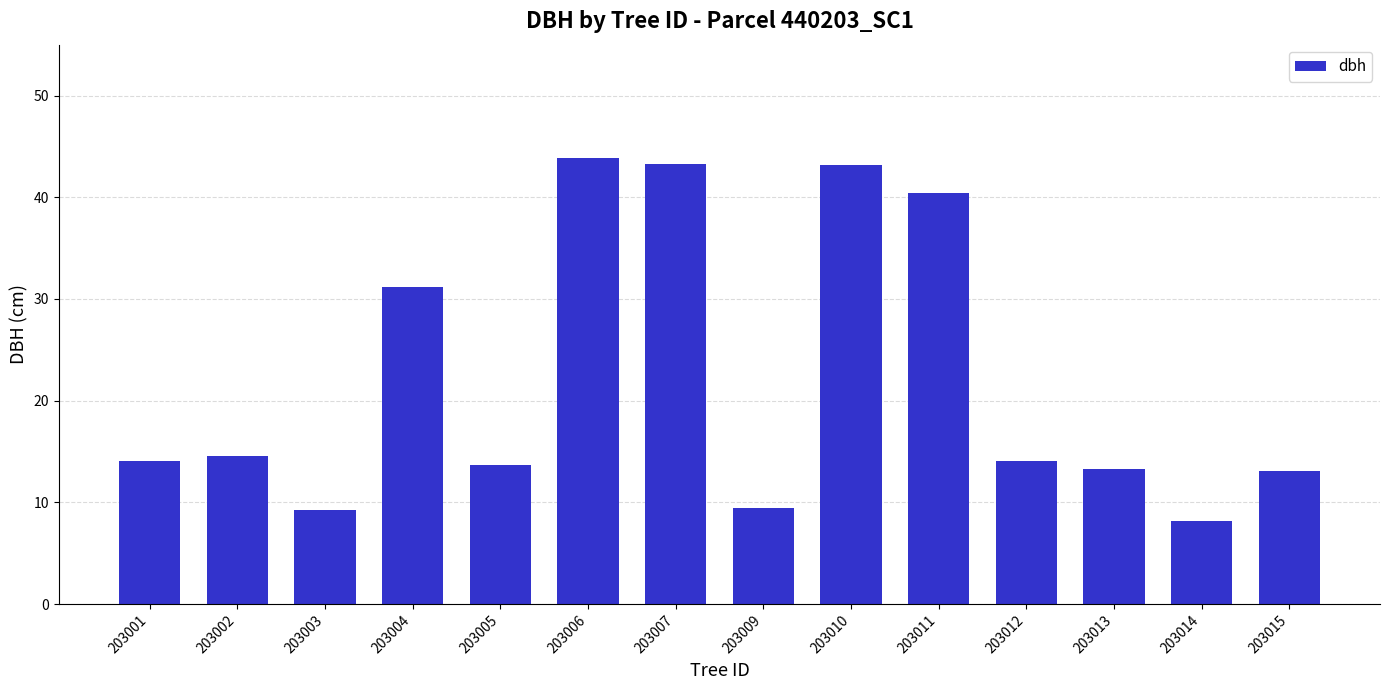

What is the greatest value displayed?

43.9